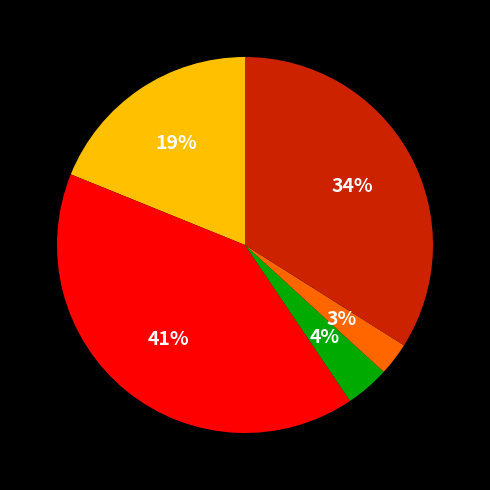

How many slices are in this pie chart?

5